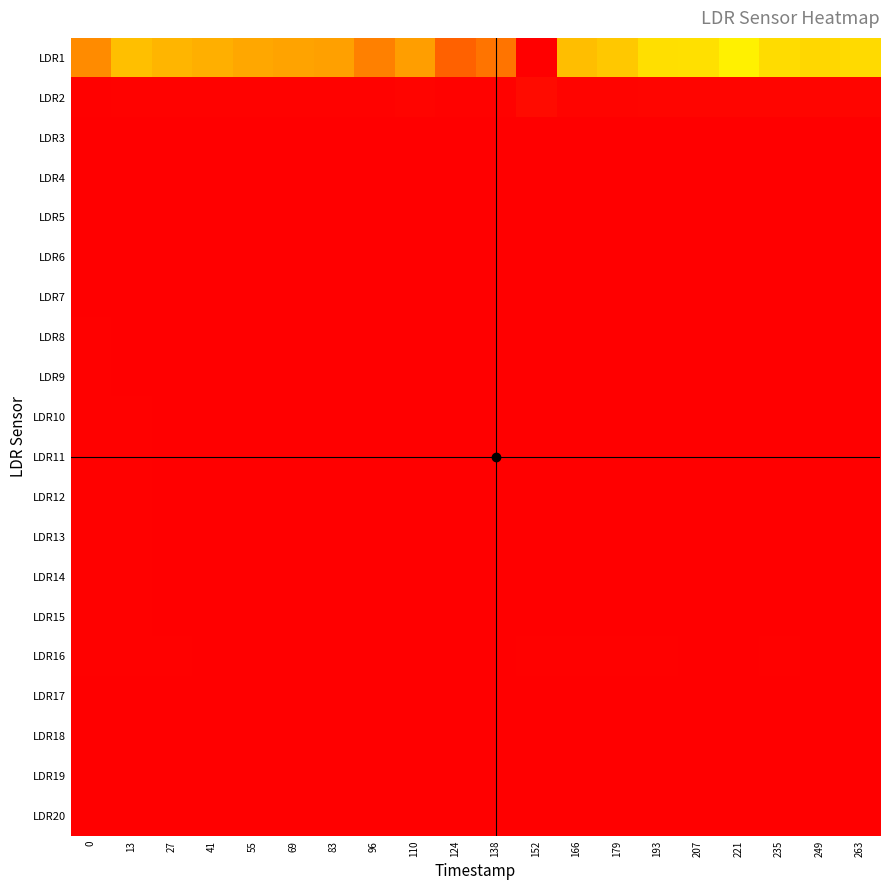

Between 138 and 249, which series saw the biggest shift?

LDR1